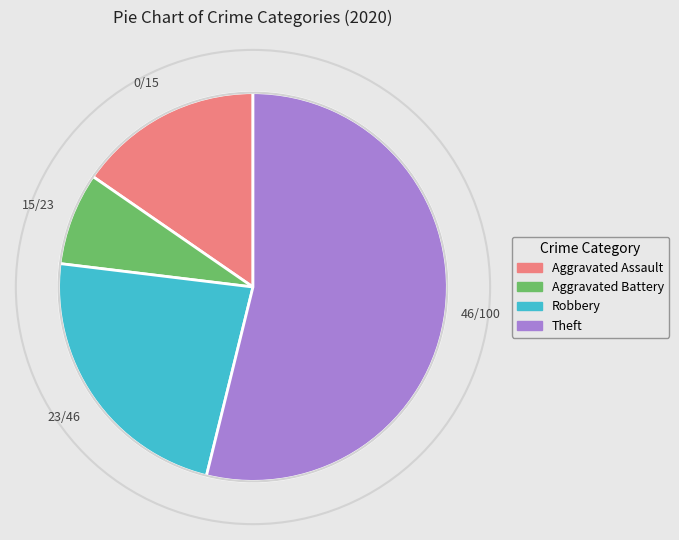

Is the sum of Aggravated Battery and Aggravated Assault greater than half?

No